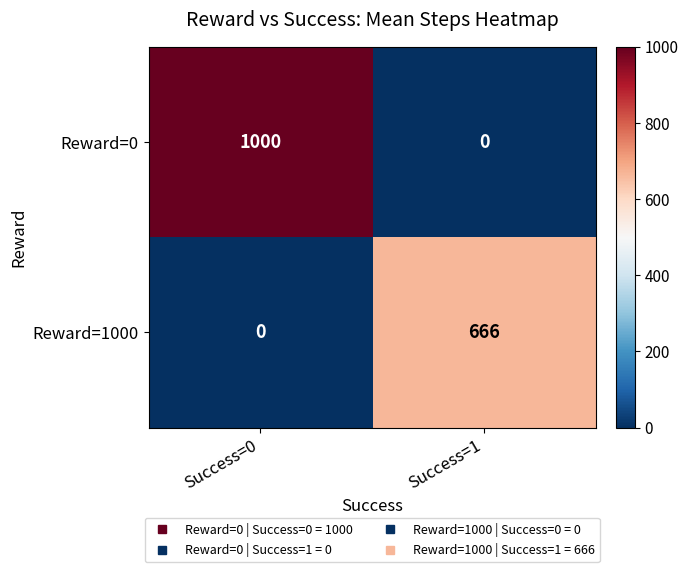

What is the sum of all Reward=0 values?

1000